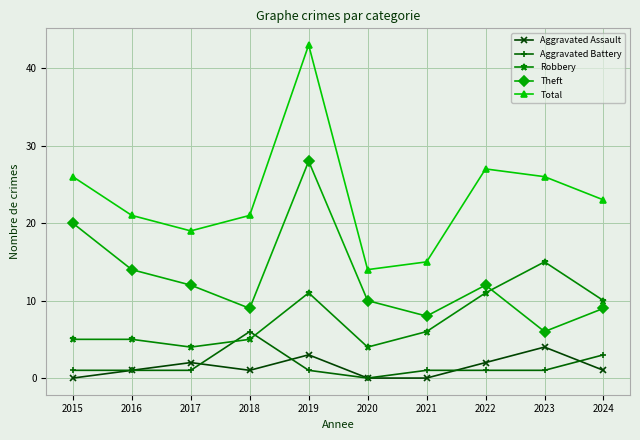

True or false: Aggravated Assault and Theft cross at least once.

False